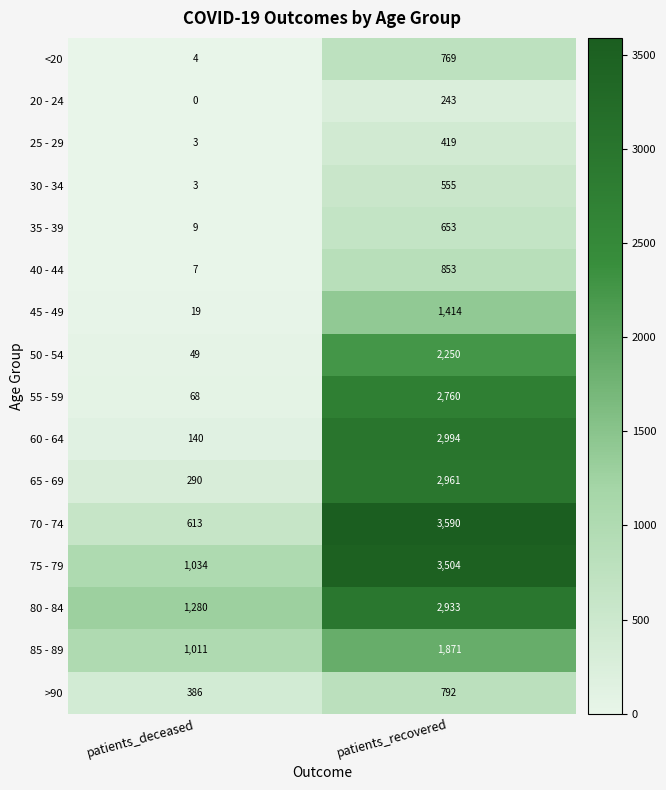

The 75 - 79 series shows 1831 at patients_deceased. True or false?

False